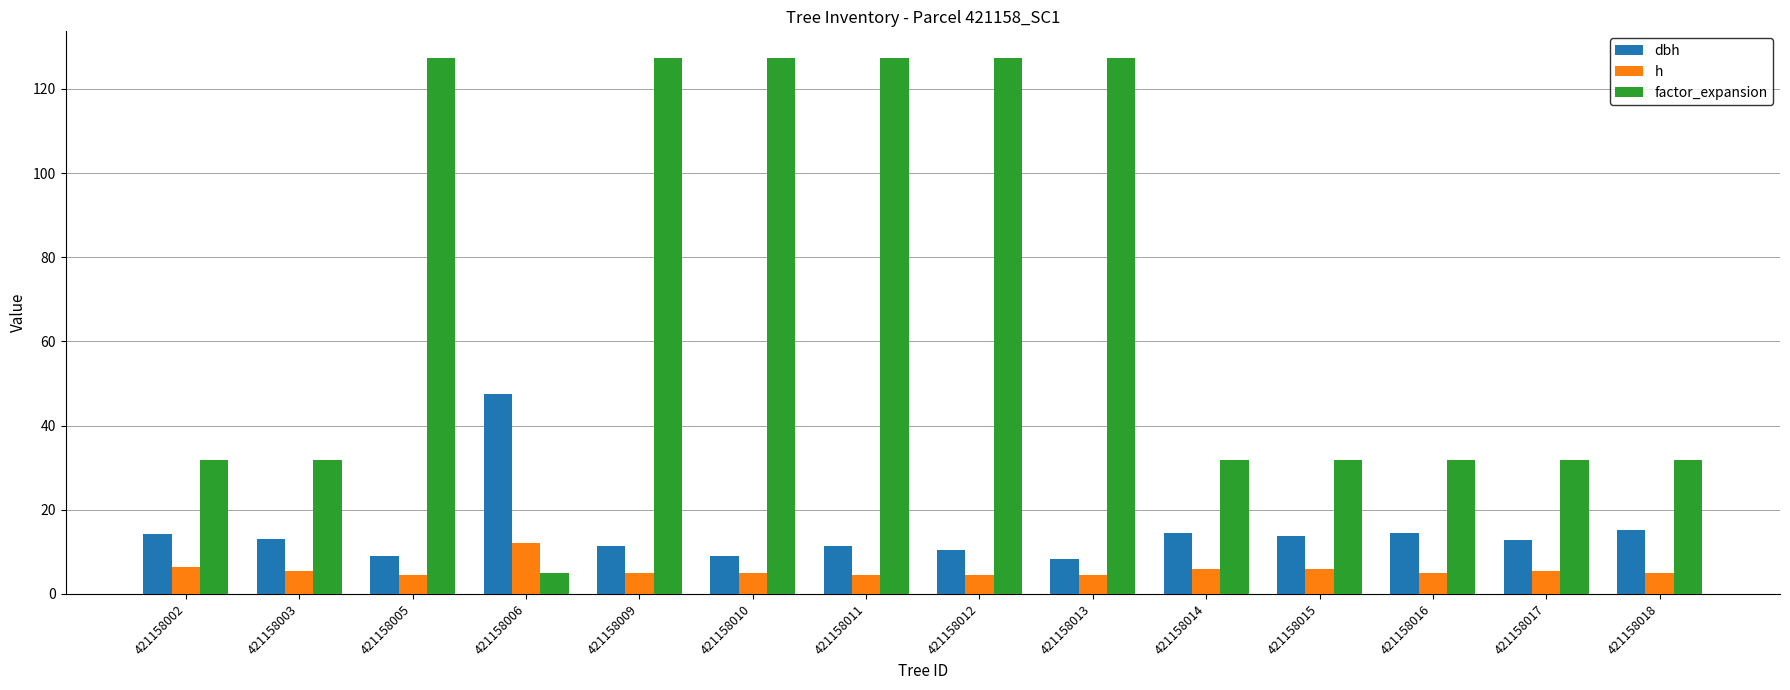

Rank the series by their maximum value, from lowest to highest.

h, dbh, factor_expansion